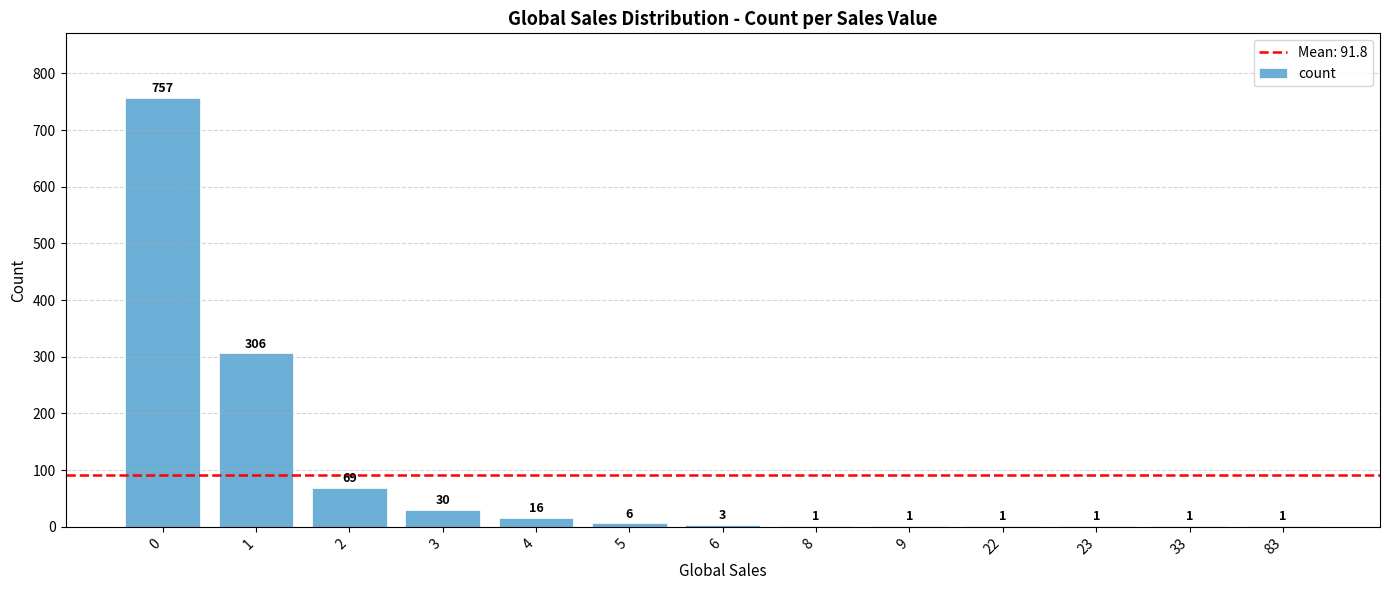

What is the sum of all values?

1193